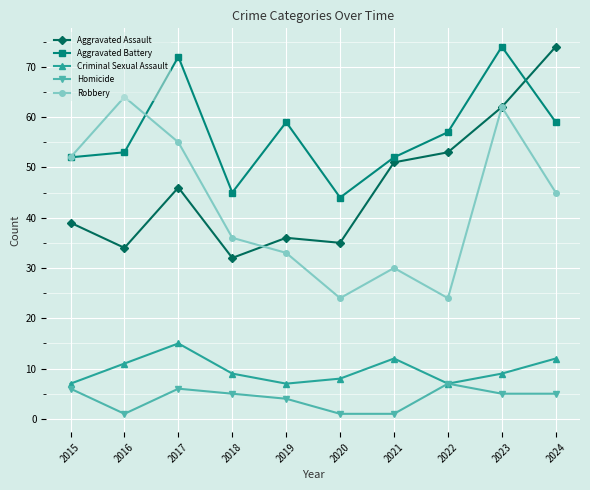

True or false: Robbery and Criminal Sexual Assault intersect in this chart.

False